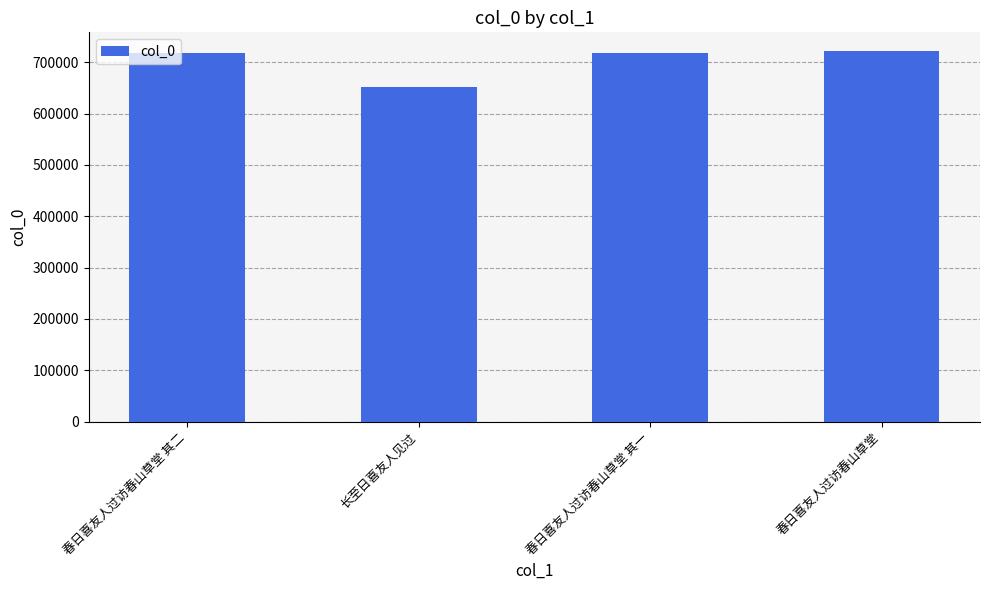

Which category has the lowest value across all series?

长至日喜友人见过